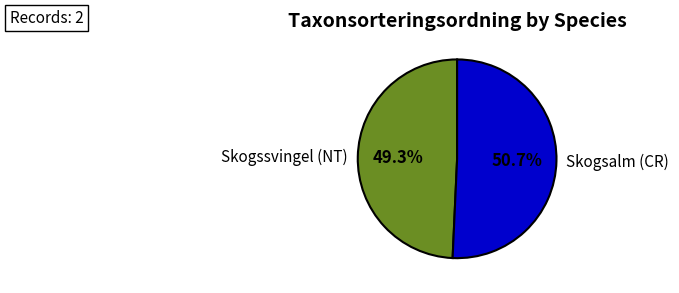

Which category has the smallest portion of the pie?

Skogssvingel (NT)